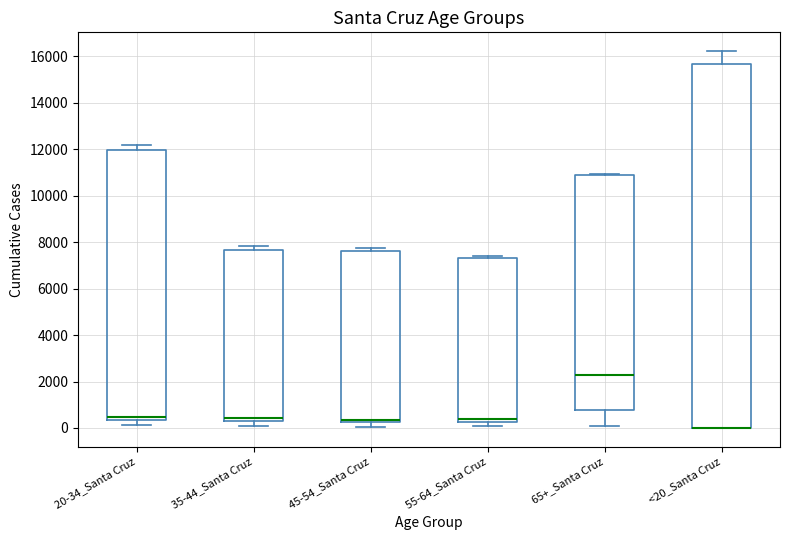

Reading left to right, transcribe this box plot: for each box, give where its median line is, the range the box spans, and where its two whiskers end, as read against the y-axis. The values are not printed on the chart, so give them approximately, as read against the axis.

20-34_Santa Cruz: median 400 (just above the box's lower edge), box 400 to 12000, whiskers 200 to 12200
35-44_Santa Cruz: median 400, box 200 to 7600, whiskers 0 to 7800
45-54_Santa Cruz: median 400, box 200 to 7600, whiskers 0 to 7800
55-64_Santa Cruz: median 400, box 200 to 7400, whiskers 0 to 7400 (just above the box's upper edge)
65+_Santa Cruz: median 2200, box 800 to 10800, whiskers 0 to 11000
<20_Santa Cruz: median 0 (drawn on the box's lower edge), box 0 to 15600, whiskers 0 to 16200